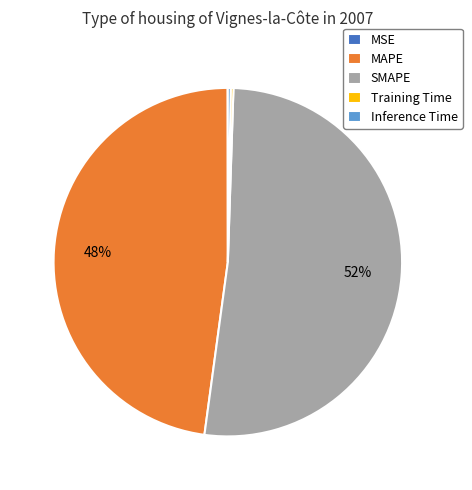

Is there any slice that represents more than half of the pie?

Yes